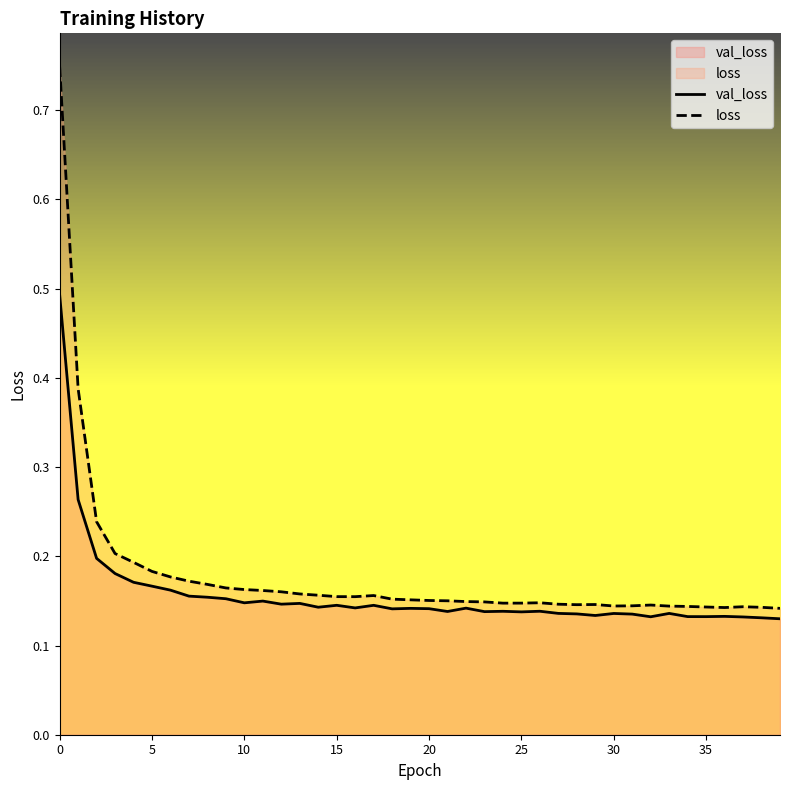

What is the highest value of the loss series?

0.7